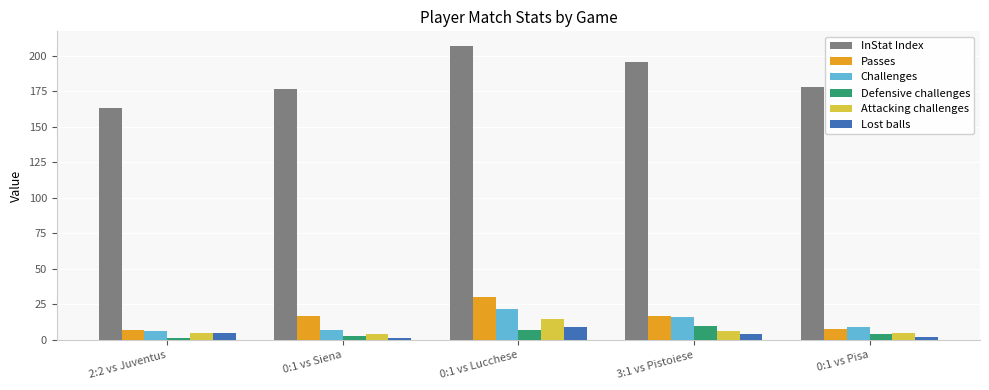

Is it true that InStat Index equals 267 at 2:2 vs Juventus?

False